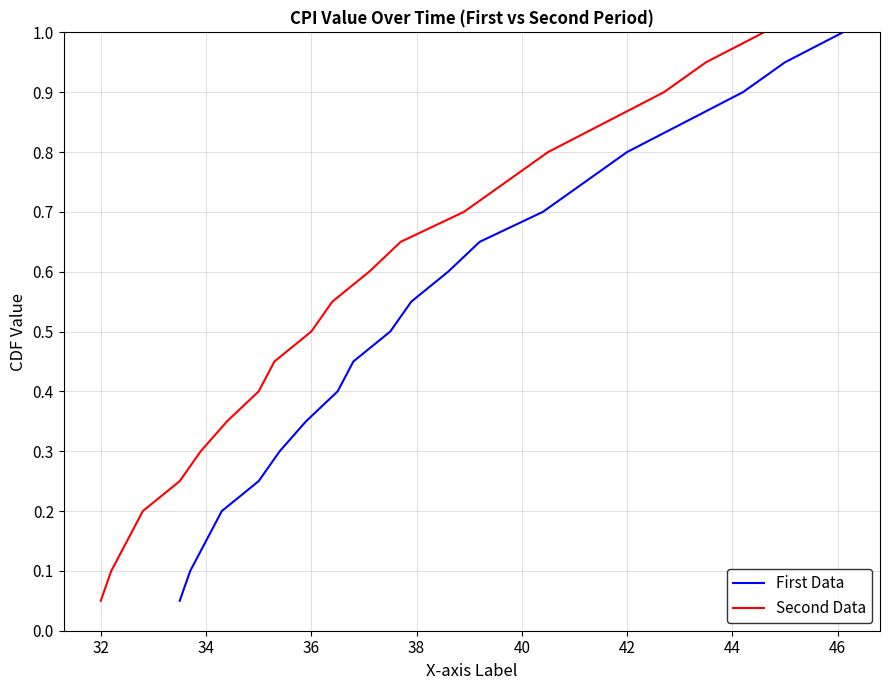

Which series has the largest total across all categories?

First Data